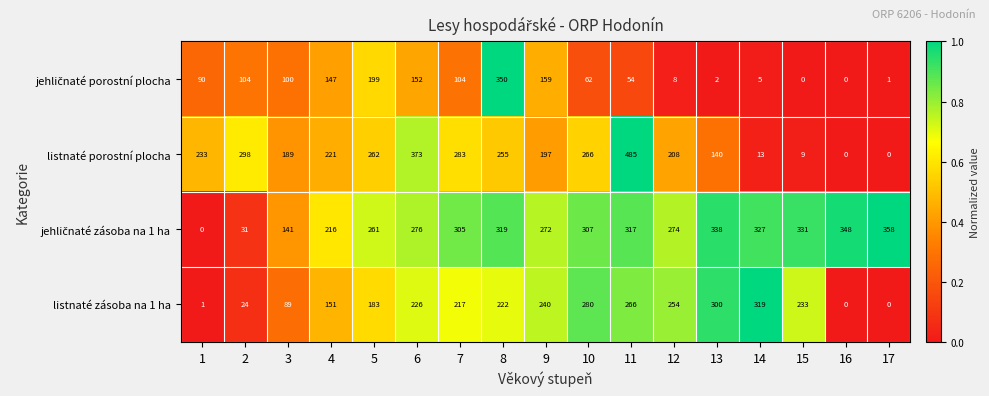

What is the highest value of the listnaté porostní plocha series?

485